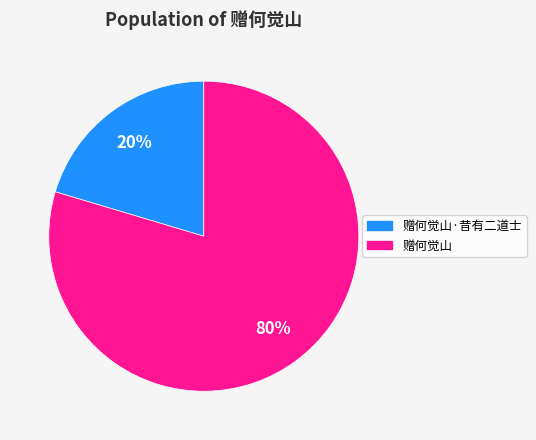

To the nearest percent, what is the average slice percentage?

50%